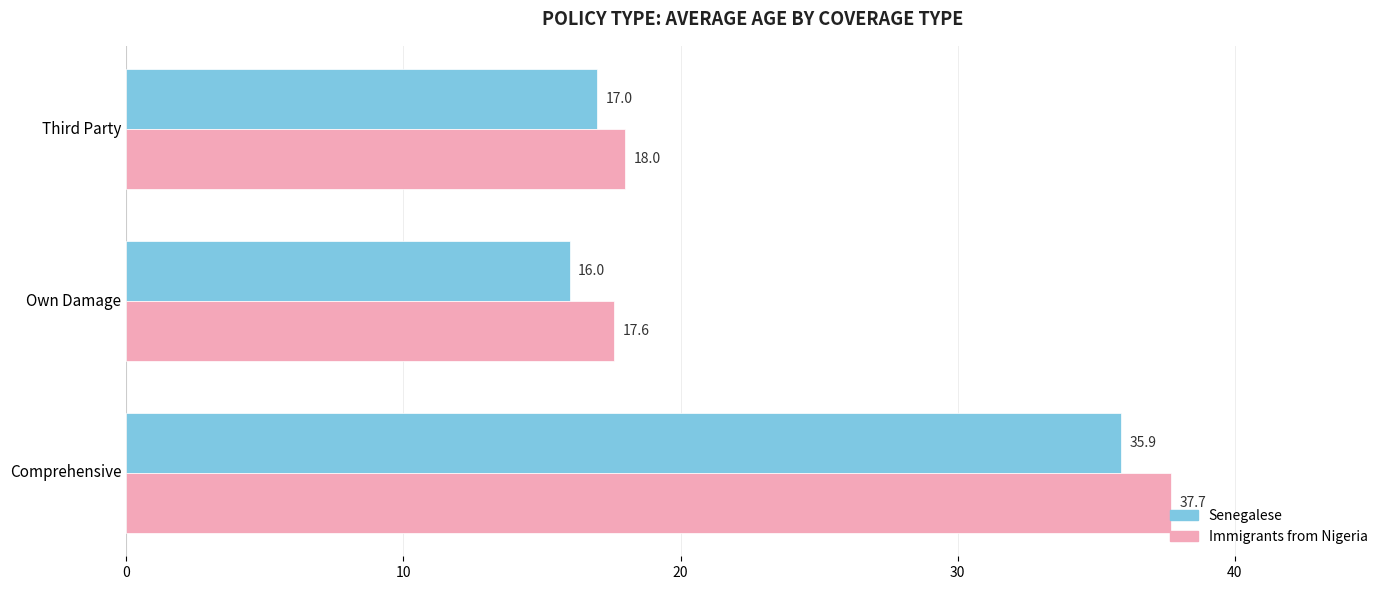

How many distinct data groups are displayed?

2